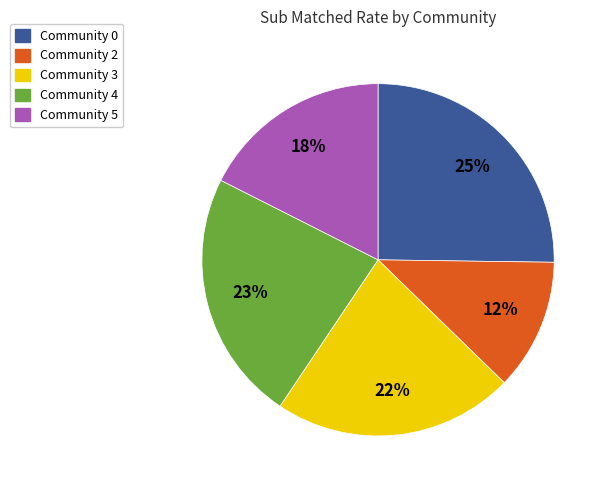

How many segments does this pie chart have?

5